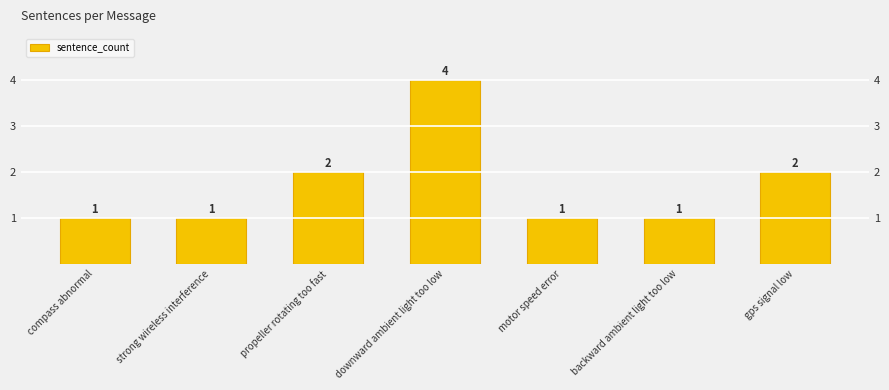

Reading left to right, list all the values displayed in this chart.

compass abnormal=1	strong wireless interference=1	propeller rotating too fast=2	downward ambient light too low=4	motor speed error=1	backward ambient light too low=1	gps signal low=2